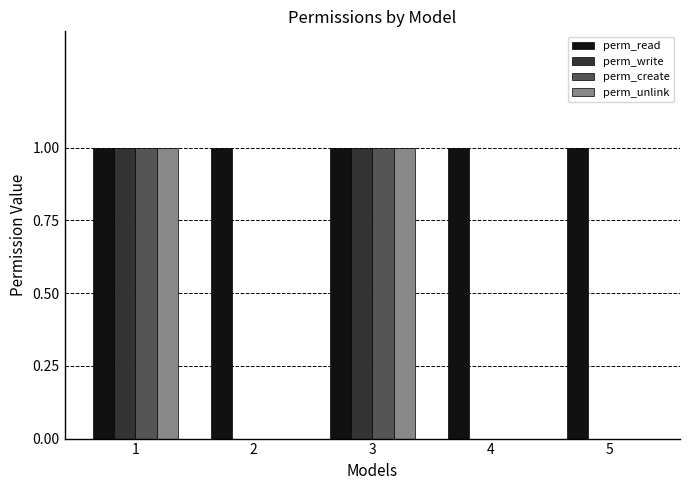

How many data points does each series have?

5